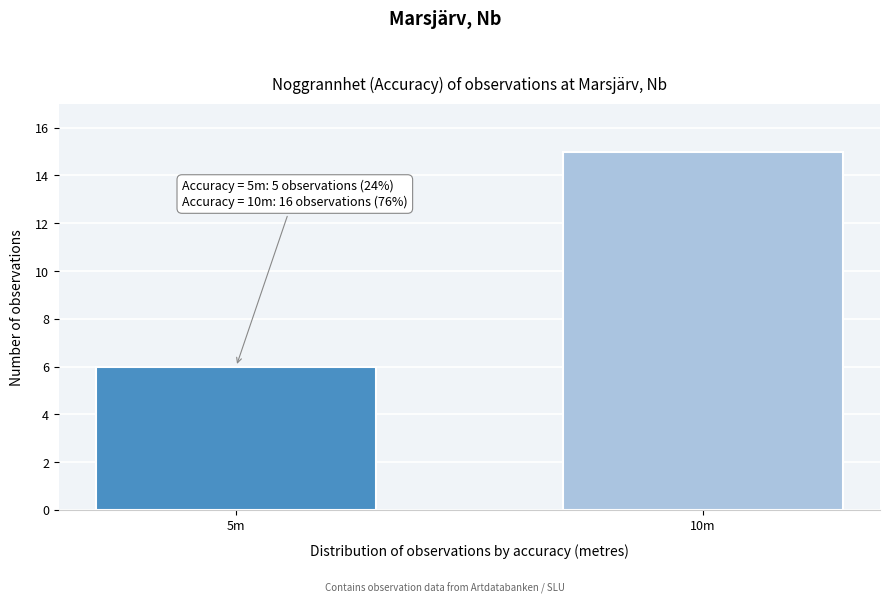

Reading left to right, extract all data points from this chart.

6	15